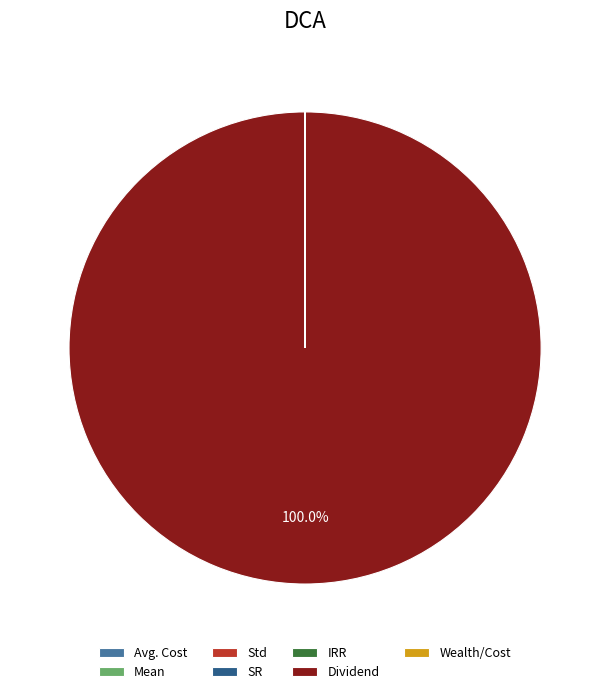

Which slice represents more than half of the pie?

Dividend